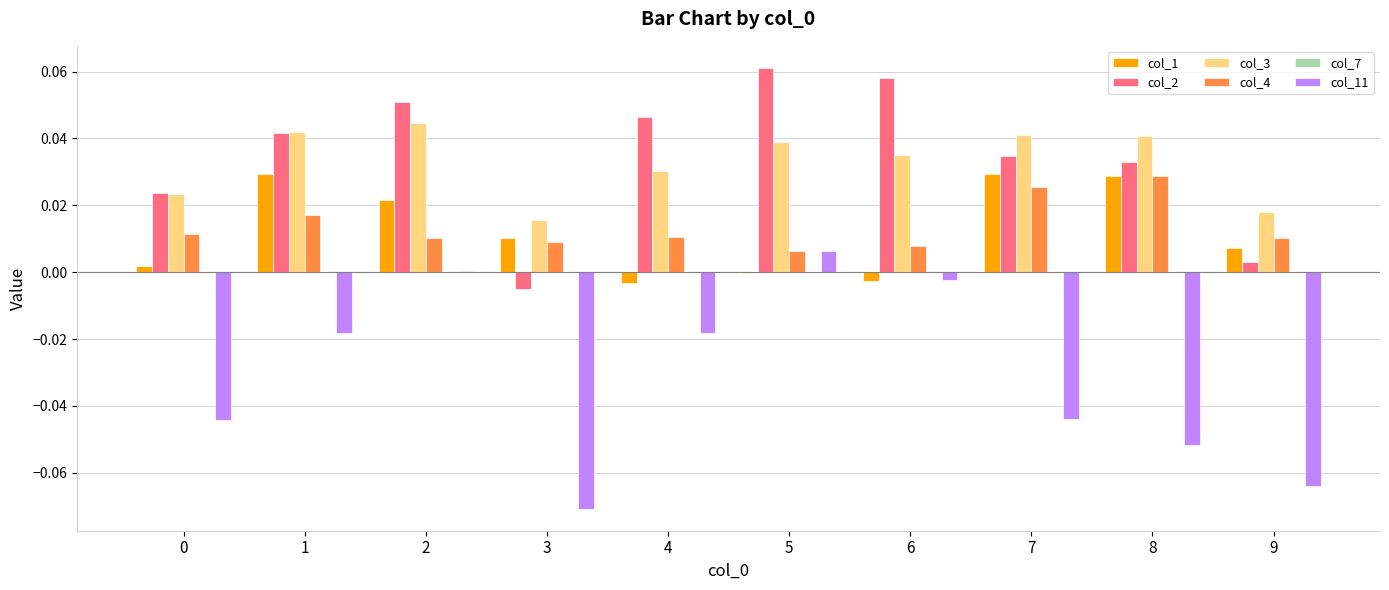

At which category is the sum across all series the highest?

2